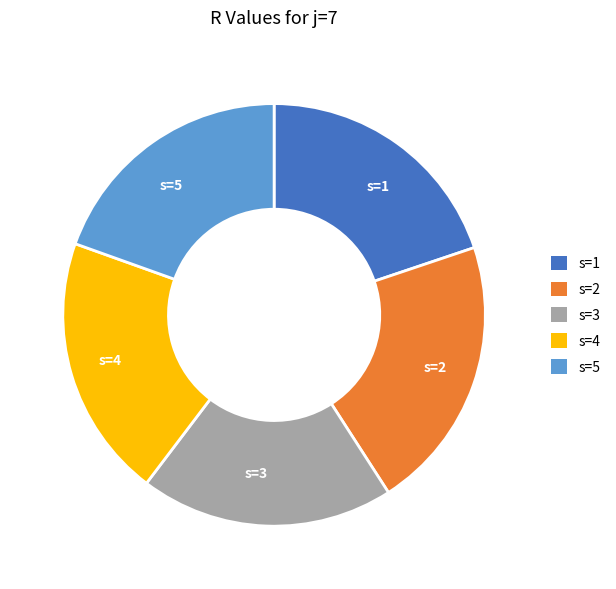

How many segments does this pie chart have?

5